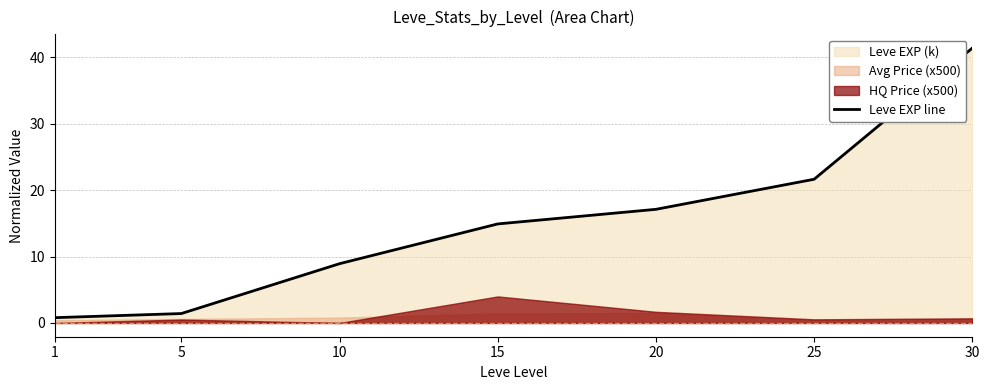

Where is the data nearest to the value 21?

25